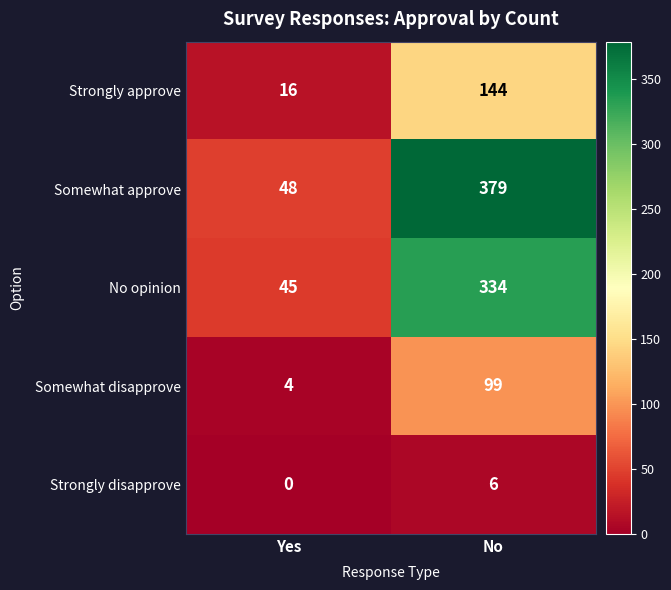

What is the difference between the maximum and minimum values in the No opinion series?

289